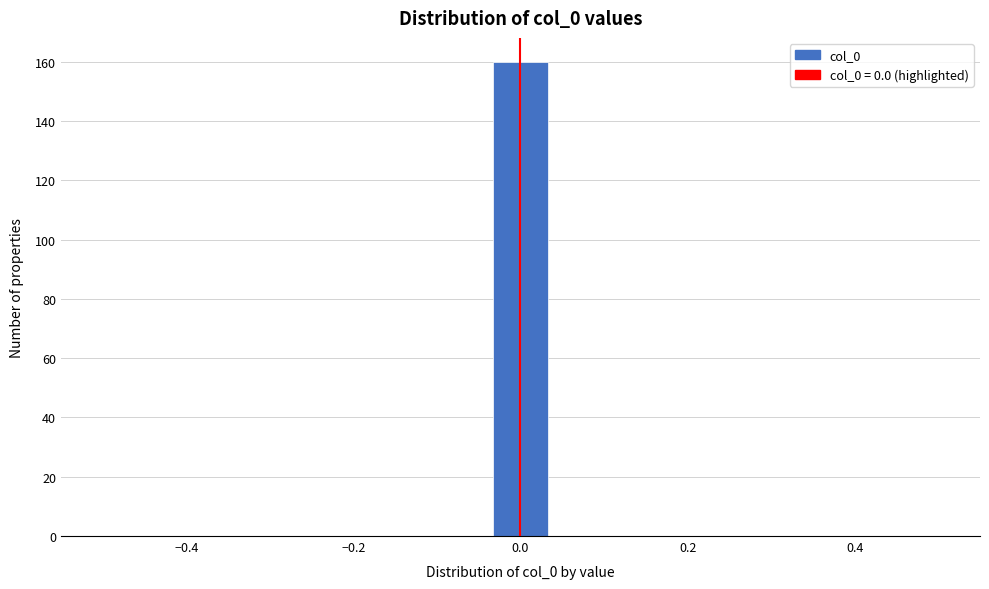

Around what value on the x-axis is the tallest bar? Give the approximate position of its centre, as read against the axis.

0.00